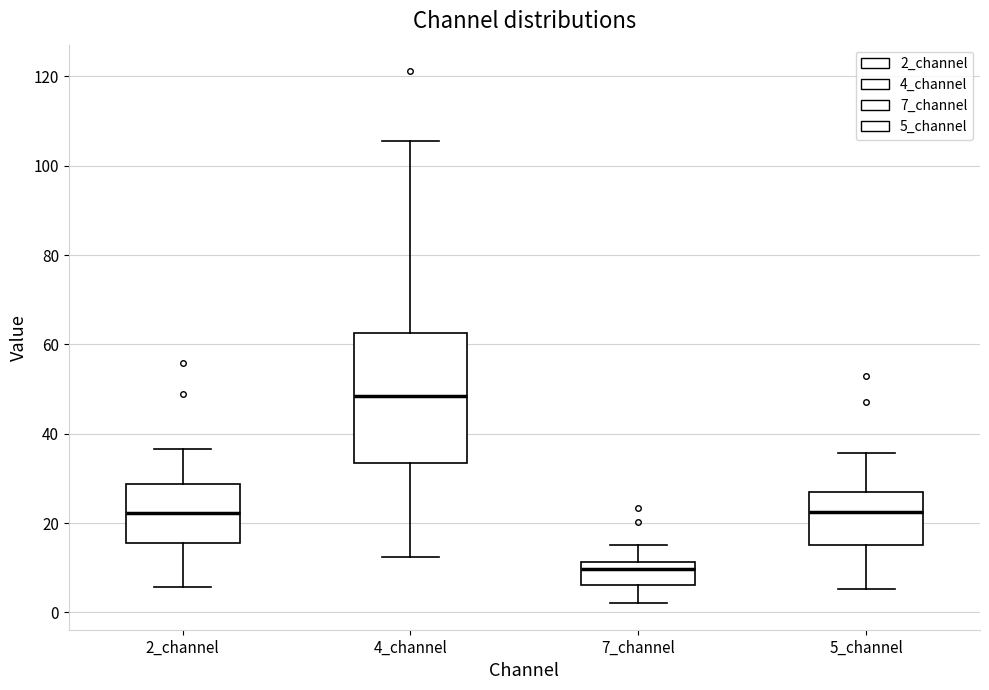

Where does the median line of the box for 7_channel sit on the y-axis? The values are not printed on the chart, so give them approximately, as read against the axis.

10